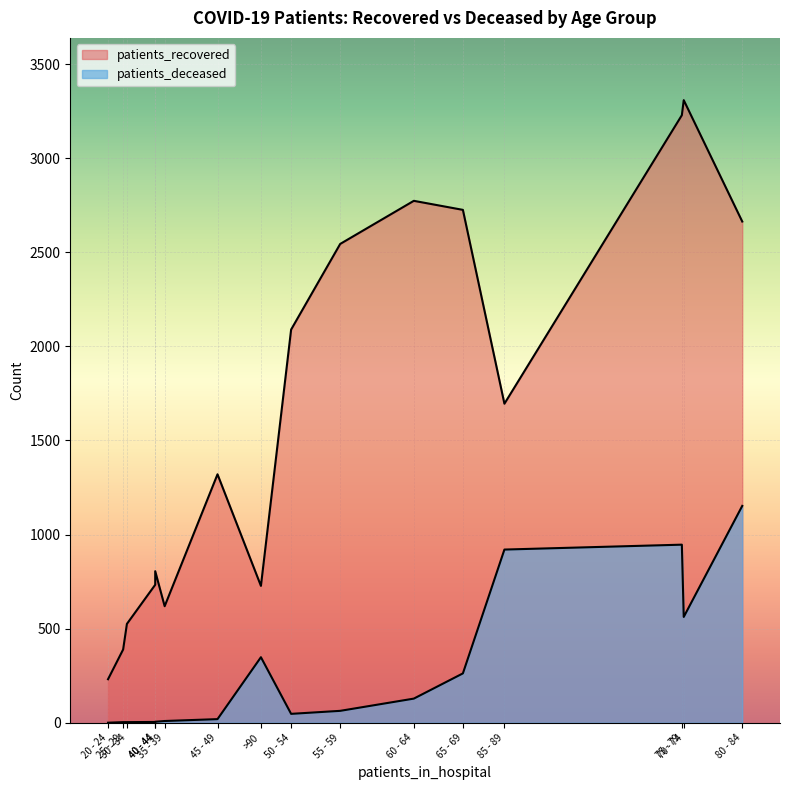

Reading left to right, what are all the values shown in this chart?

patients_recovered: <20=733	20 - 24=231	25 - 29=389	30 - 34=525	35 - 39=619	40 - 44=805	45 - 49=1320	50 - 54=2089	55 - 59=2544	60 - 64=2773	65 - 69=2725	70 - 74=3308	75 - 79=3228	80 - 84=2663	85 - 89=1695	>90=727
patients_deceased: <20=4	20 - 24=0	25 - 29=3	30 - 34=3	35 - 39=9	40 - 44=5	45 - 49=19	50 - 54=47	55 - 59=63	60 - 64=128	65 - 69=262	70 - 74=562	75 - 79=946	80 - 84=1152	85 - 89=920	>90=348